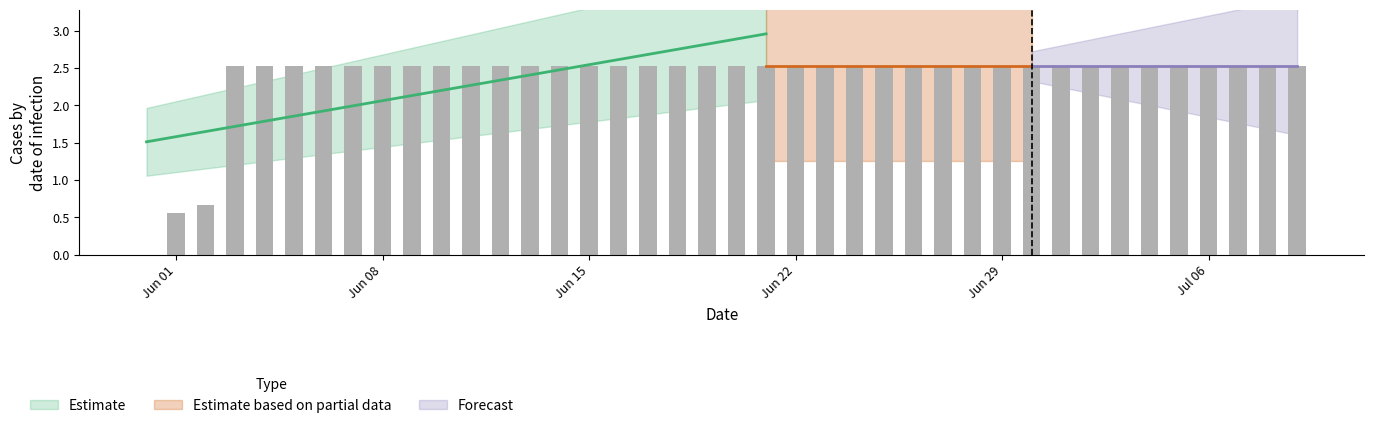

Rank the categories by value from lowest to highest.

2020-05-31, 2020-06-01, 2020-06-02, 2020-06-03, 2020-06-04, 2020-06-05, 2020-06-06, 2020-06-07, 2020-06-08, 2020-06-09, 2020-06-10, 2020-06-11, 2020-06-12, 2020-06-13, 2020-06-14, 2020-06-15, 2020-06-16, 2020-06-17, 2020-06-18, 2020-06-19, 2020-06-20, 2020-06-21, 2020-06-22, 2020-06-23, 2020-06-24, 2020-06-25, 2020-06-26, 2020-06-27, 2020-06-28, 2020-06-29, 2020-06-30, 2020-07-01, 2020-07-02, 2020-07-03, 2020-07-04, 2020-07-05, 2020-07-06, 2020-07-07, 2020-07-08, 2020-07-09